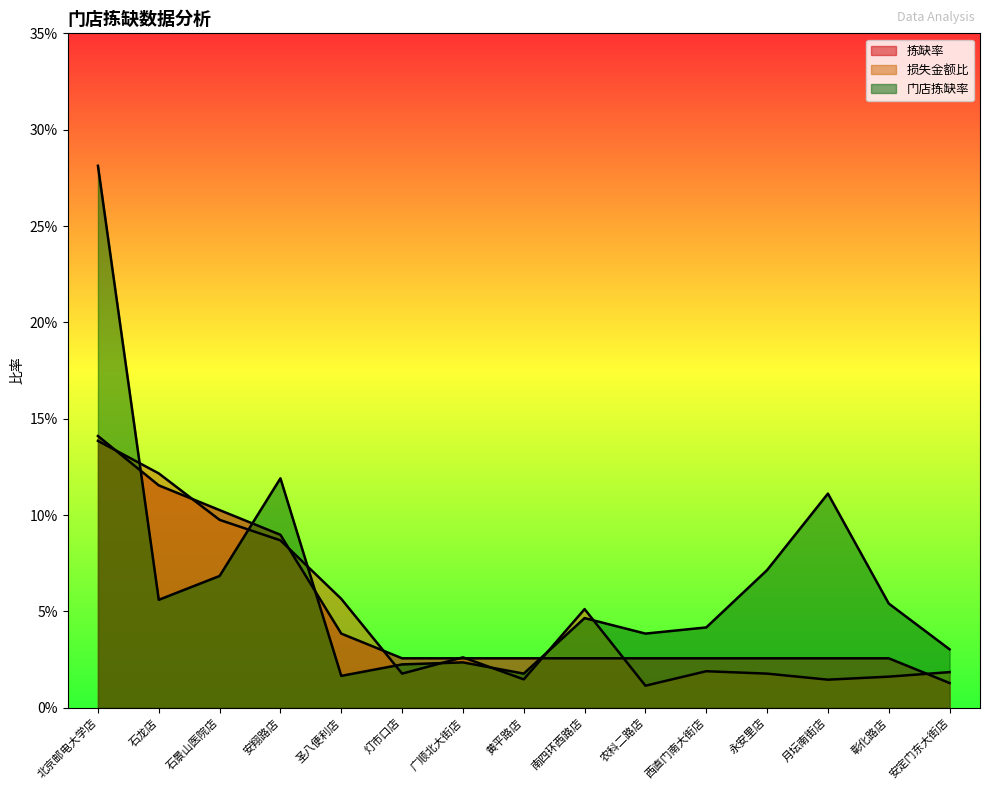

Which label corresponds to the smallest value in the chart?

农科二路店